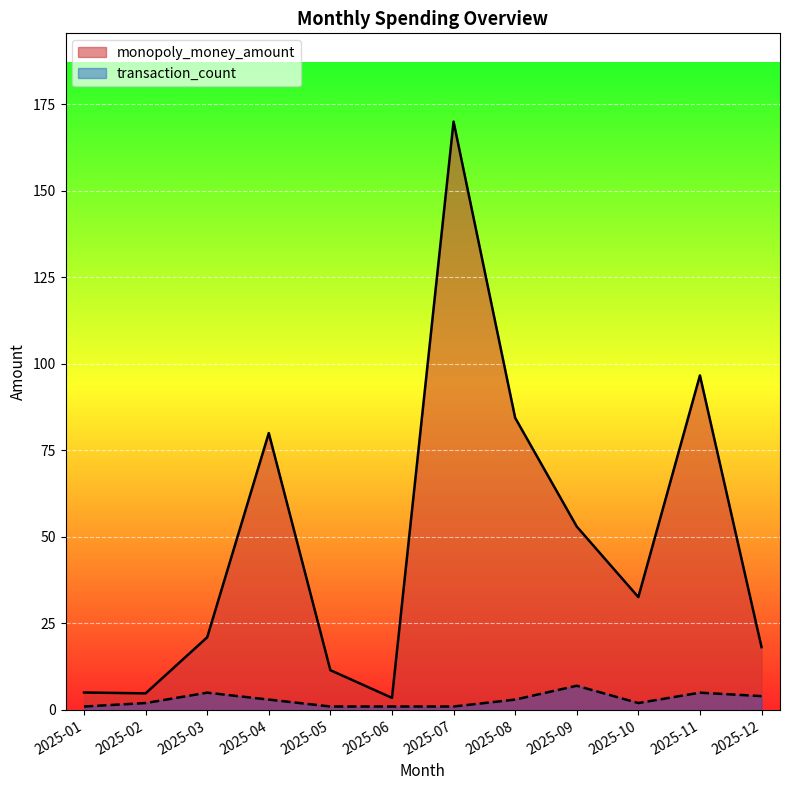

In monopoly_money_amount, how many points are lower than both neighbors (excluding endpoints)?

3